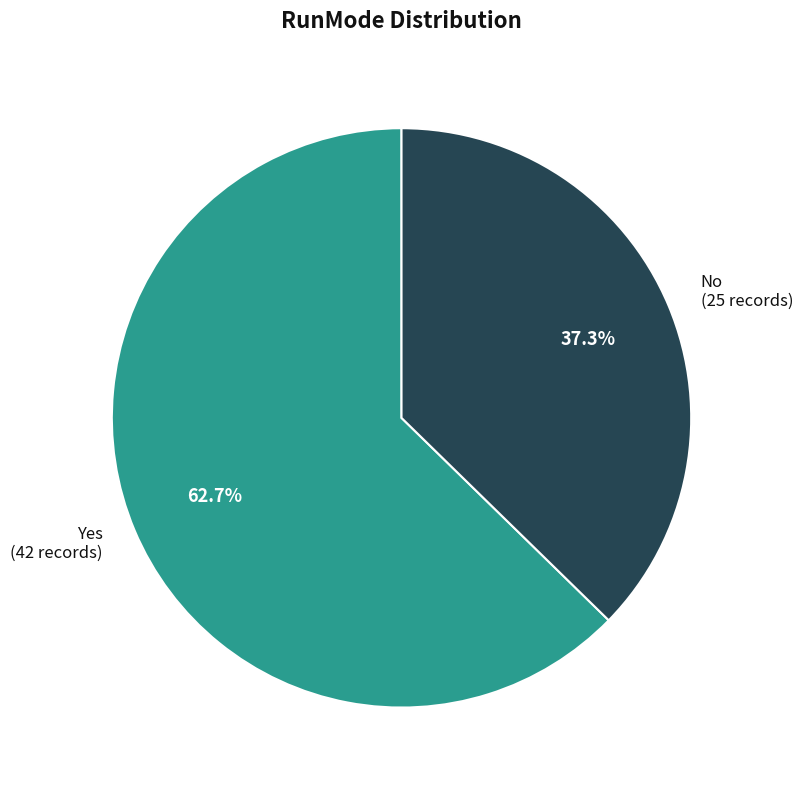

To the nearest percent, what is the combined percentage of Yes and No?

100%